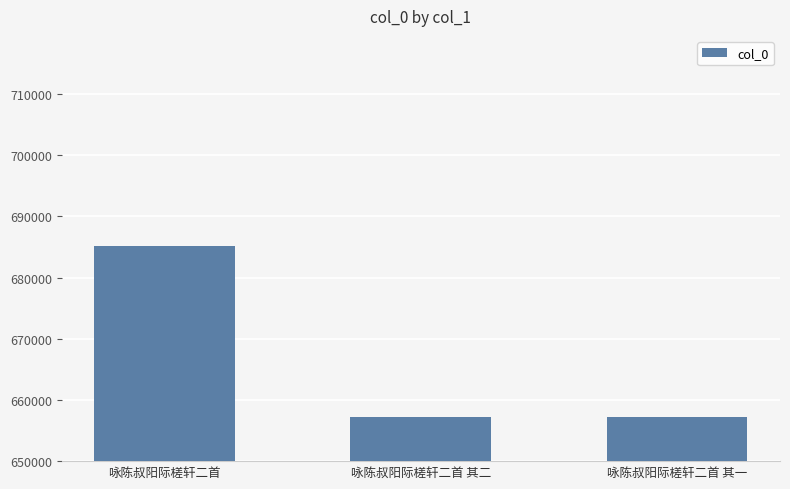

How many data points are less than 657192?

1